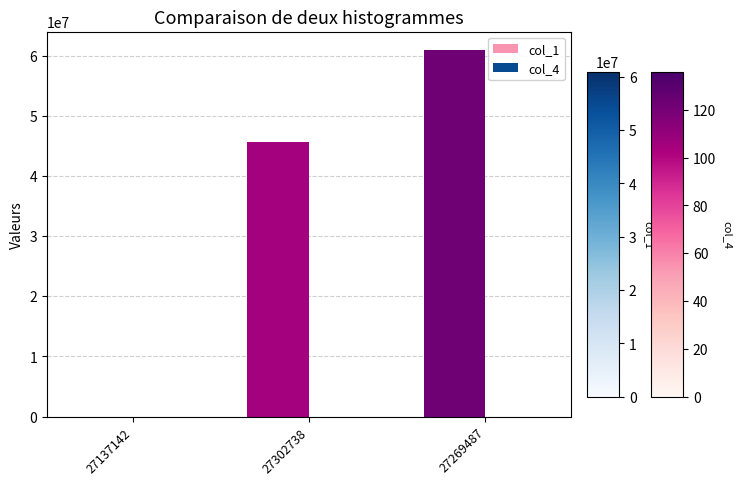

Where is col_1 nearest to the value 30473575?

27302738